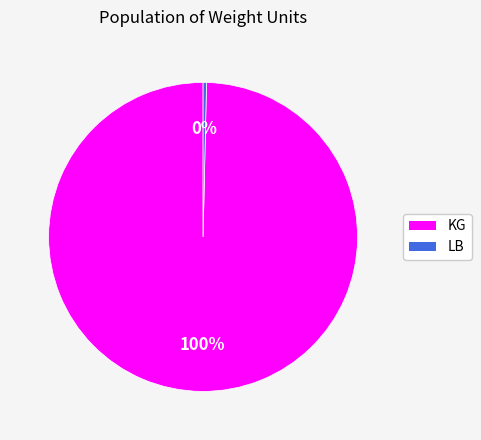

Which has a higher value, LB or KG?

KG